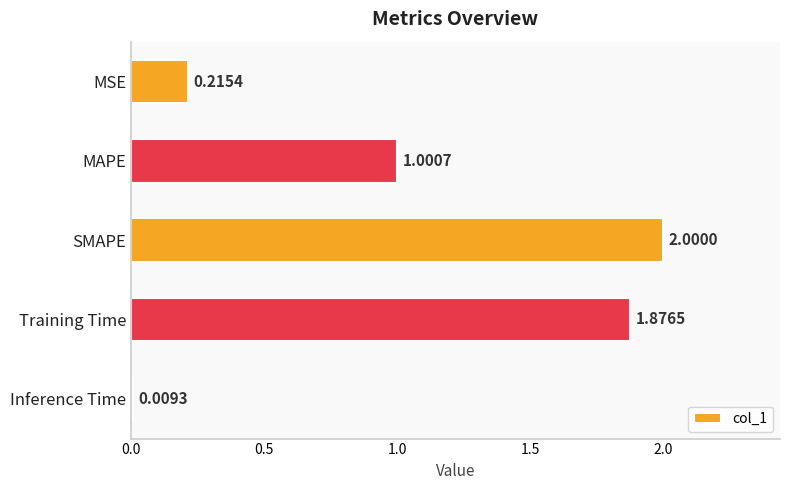

What is the change in value from MSE to MAPE?

+0.8